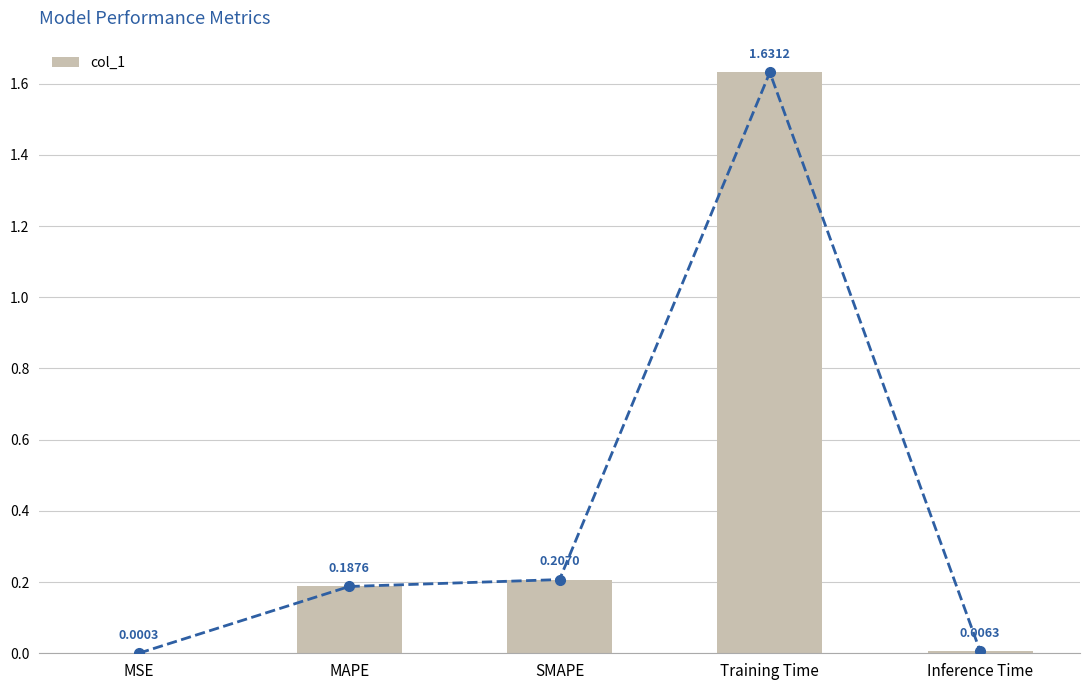

Count the number of categories in the chart.

5